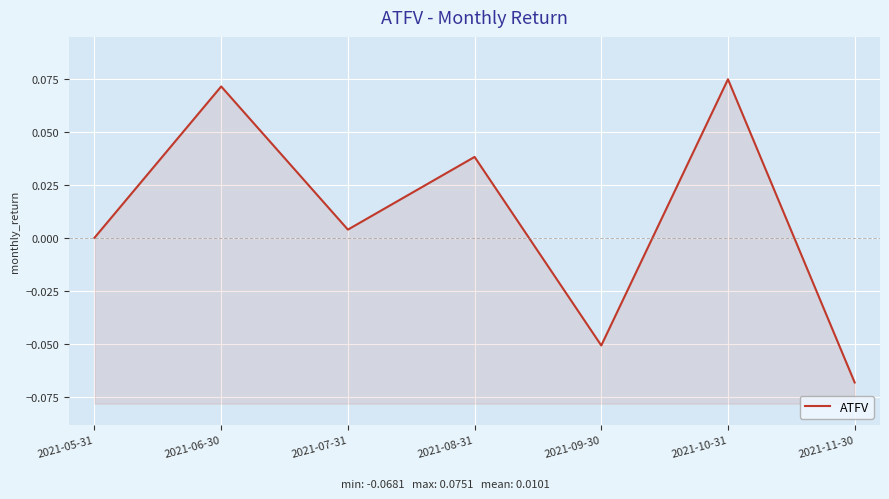

How many positive values are there?

5